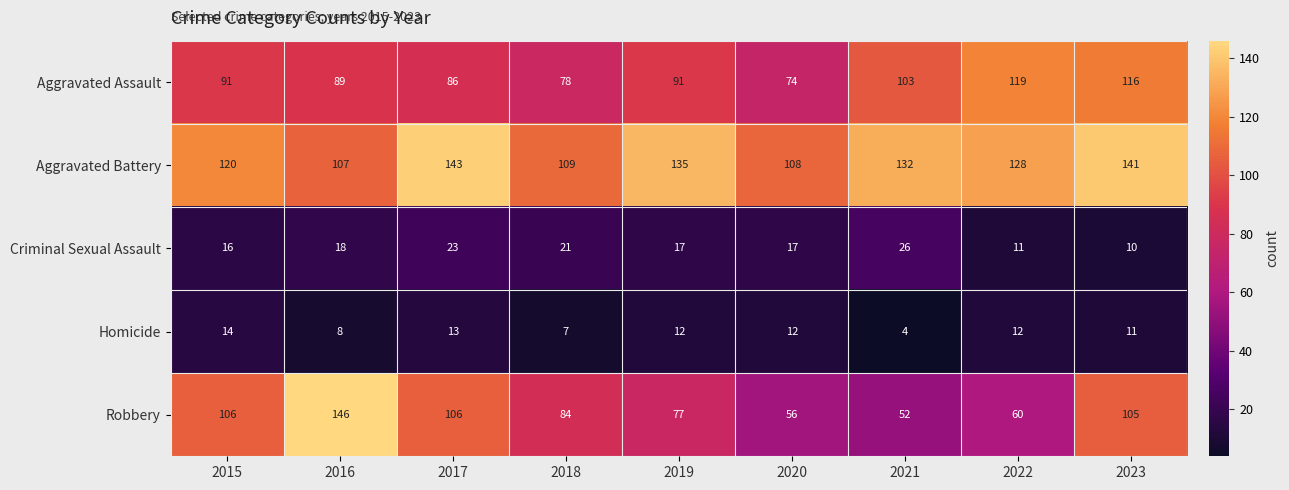

True or false: Criminal Sexual Assault has a value of 24 at 2019.

False